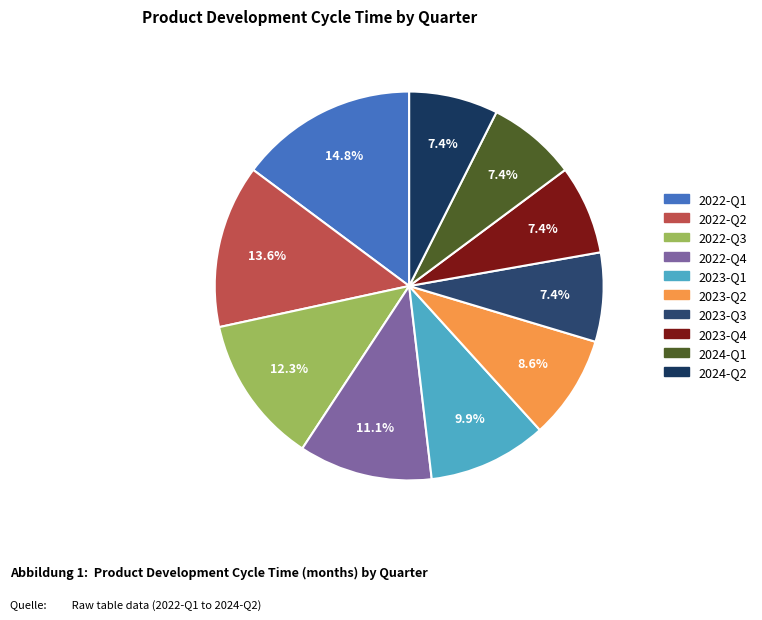

What percentage is the 2022-Q3 slice, to the nearest percent?

12%